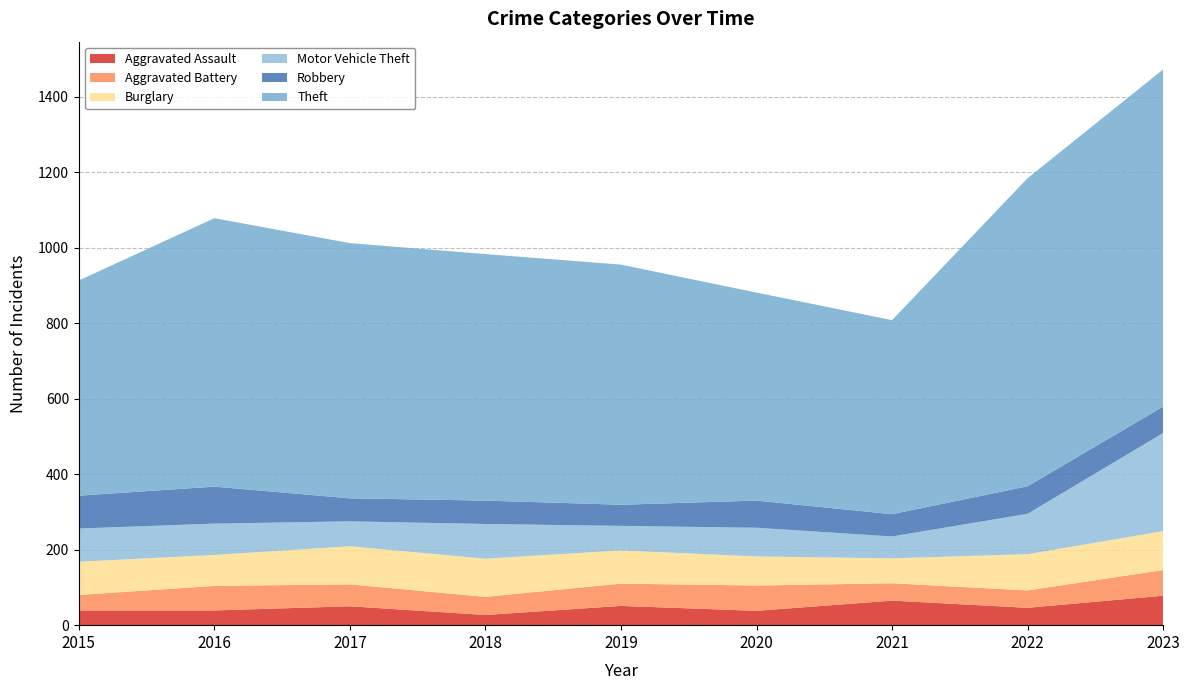

Reading left to right, list all the values displayed in this chart.

Aggravated Assault: 2015=39	2016=39	2017=50	2018=27	2019=51	2020=38	2021=65	2022=46	2023=78
Aggravated Battery: 2015=41	2016=65	2017=58	2018=48	2019=59	2020=67	2021=46	2022=46	2023=68
Burglary: 2015=88	2016=82	2017=101	2018=101	2019=88	2020=77	2021=66	2022=96	2023=103
Motor Vehicle Theft: 2015=88	2016=83	2017=66	2018=92	2019=65	2020=76	2021=58	2022=107	2023=260
Robbery: 2015=87	2016=98	2017=61	2018=62	2019=56	2020=72	2021=59	2022=73	2023=70
Theft: 2015=570	2016=711	2017=676	2018=653	2019=636	2020=551	2021=514	2022=816	2023=893